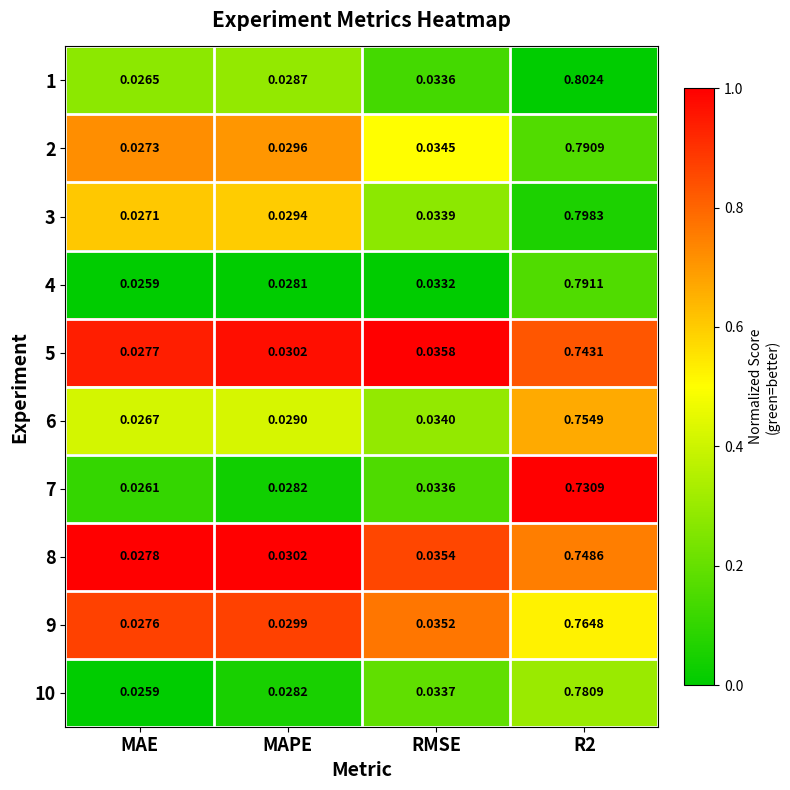

At which category does the chart reach its peak across all series?

R2